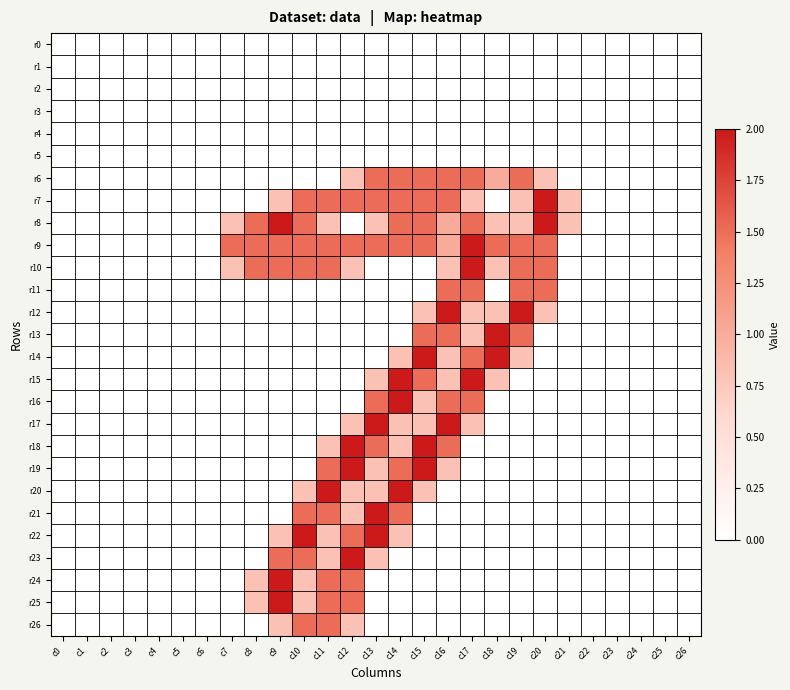

Which series has the largest range (max minus min)?

r7